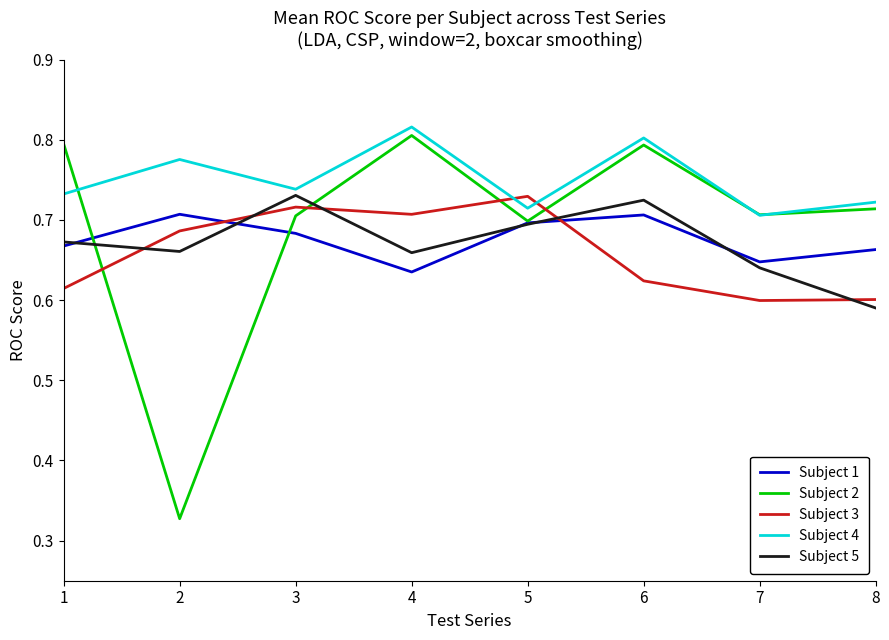

At which label does Subject 5 reach its minimum?

8